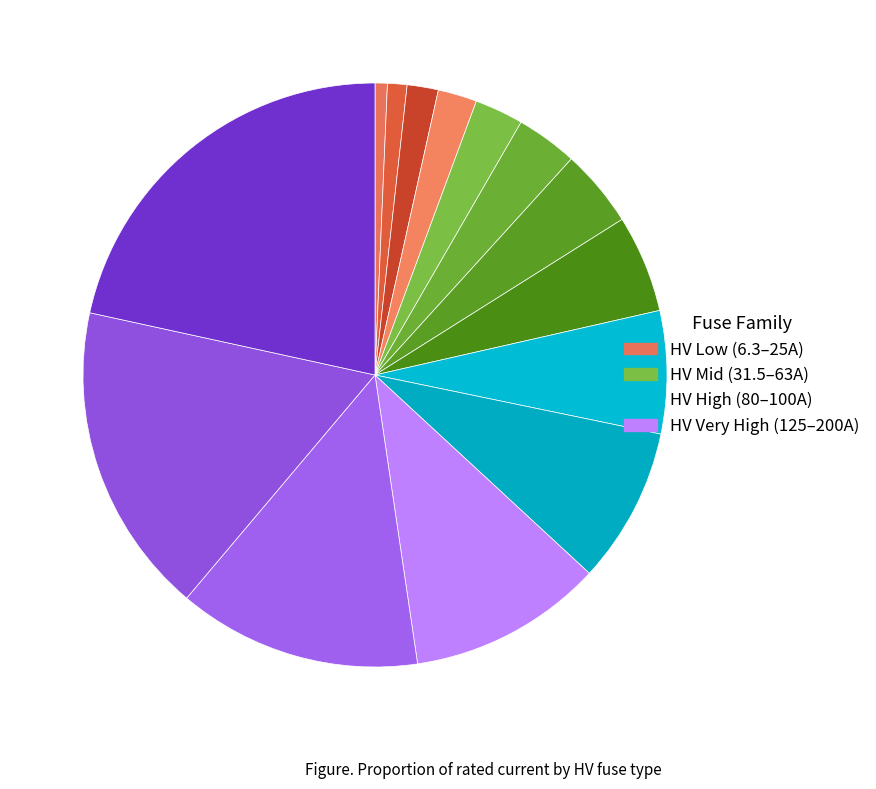

Rank the categories by value from highest to lowest.

HV 200A, HV 160A, HV 125A, HV 100A, HV 80A, HV 63A, HV 50A, HV 40A, HV 31.5A, HV 25A, HV 20A, HV 16A, HV 10A, HV 6.3A